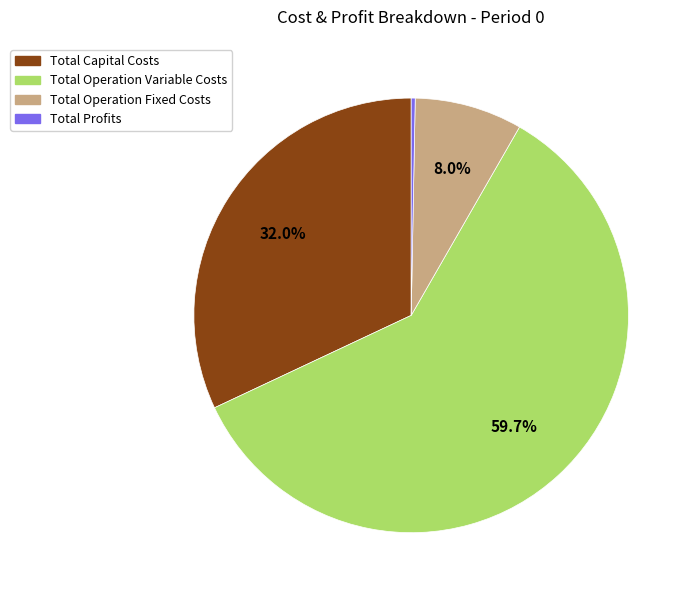

What is the smallest slice in the pie chart?

Total Profits